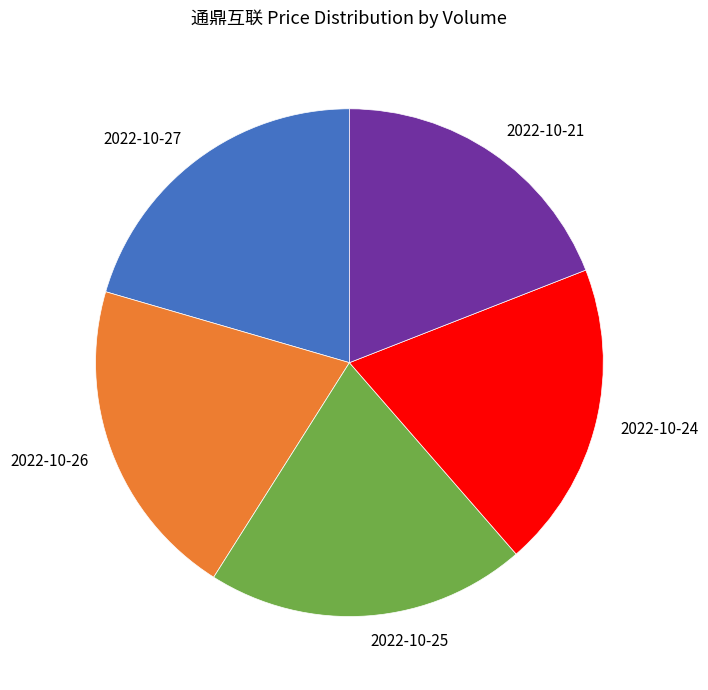

Does any single category account for the majority?

No